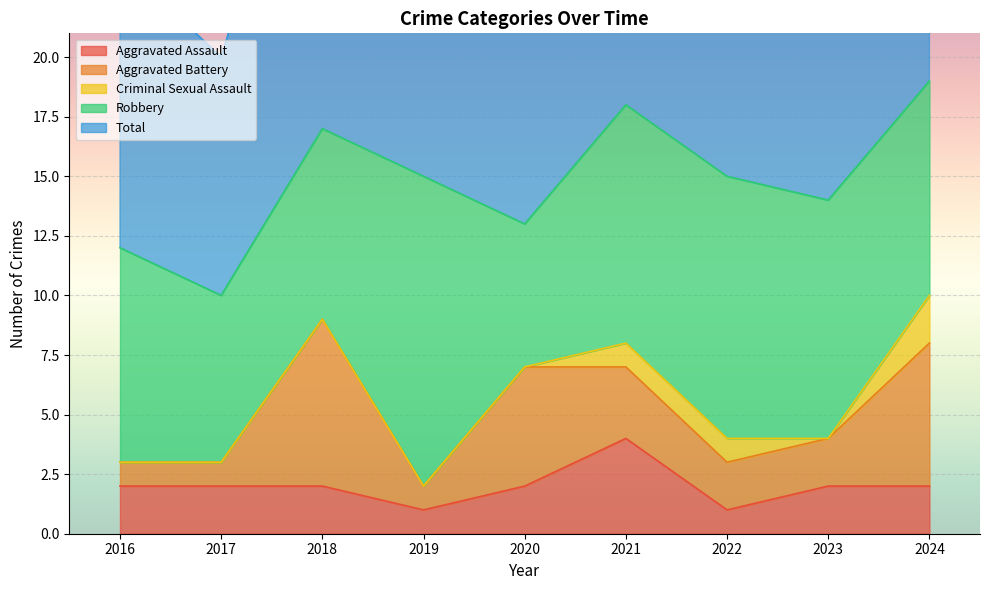

At which label does Criminal Sexual Assault reach its peak?

2024